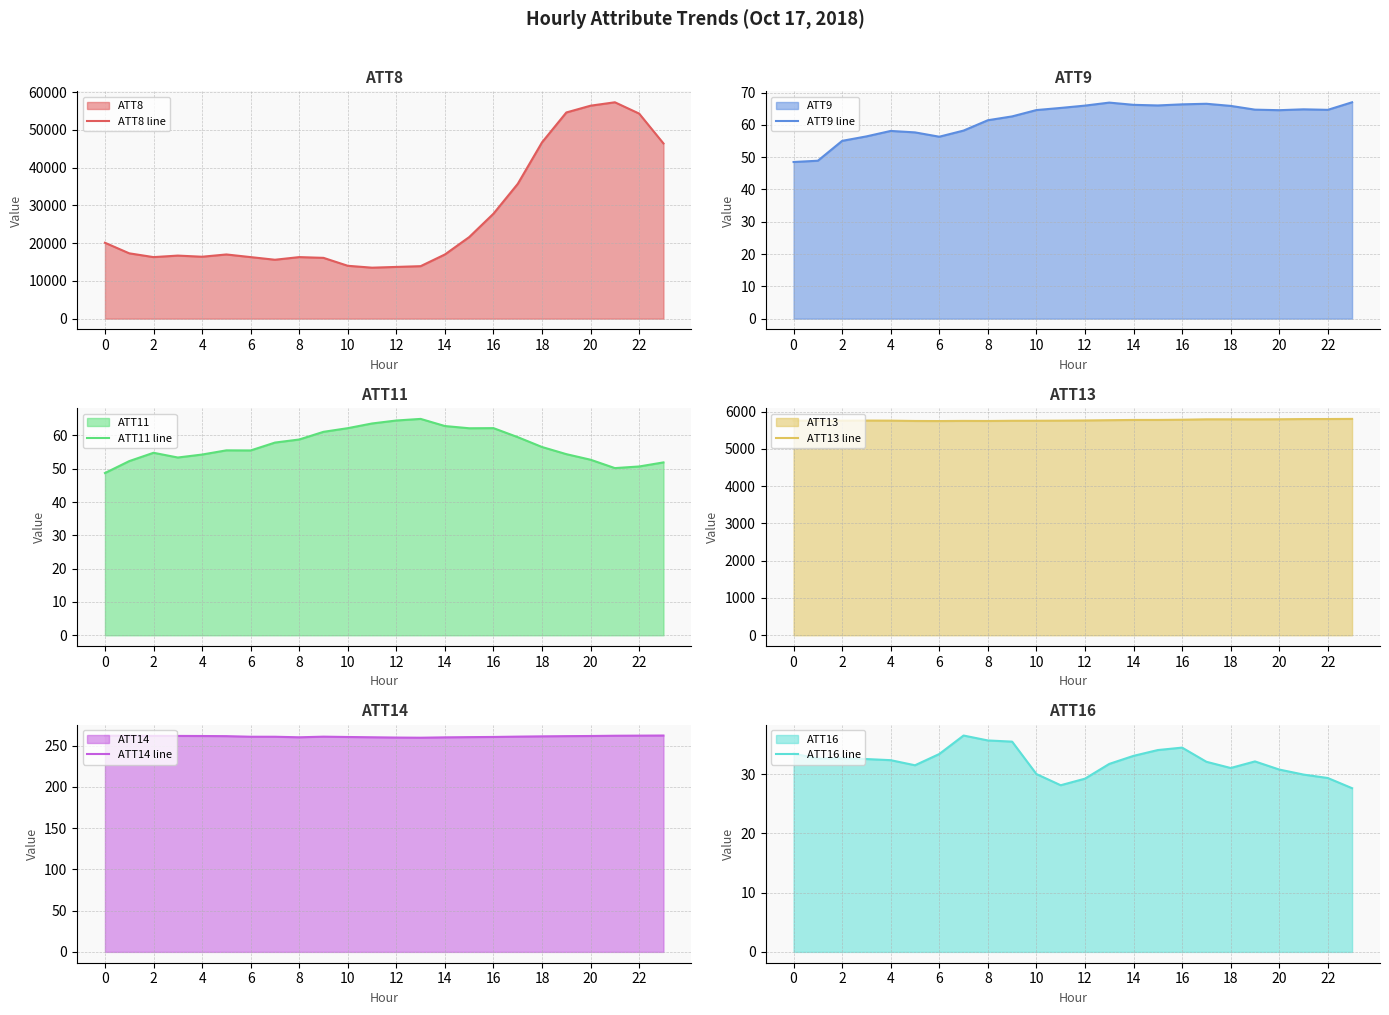

What are all the series names shown in the legend?

ATT8 line, ATT9 line, ATT11 line, ATT13 line, ATT14 line, ATT16 line